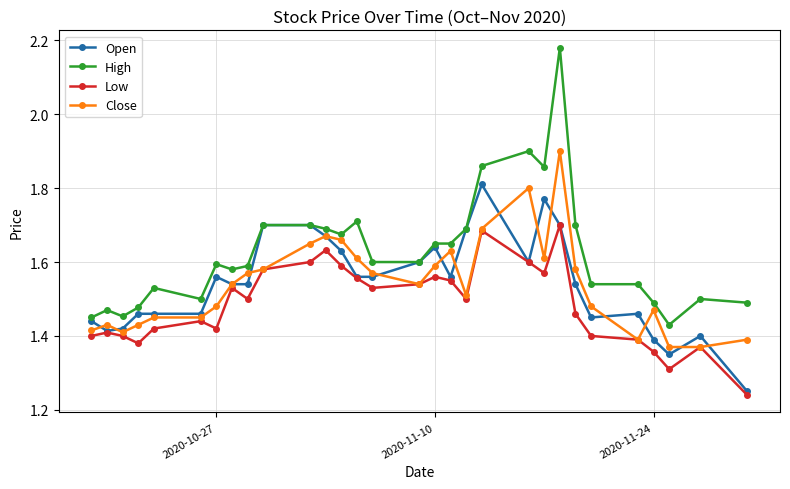

How many Open values are between 1 and 2?

30